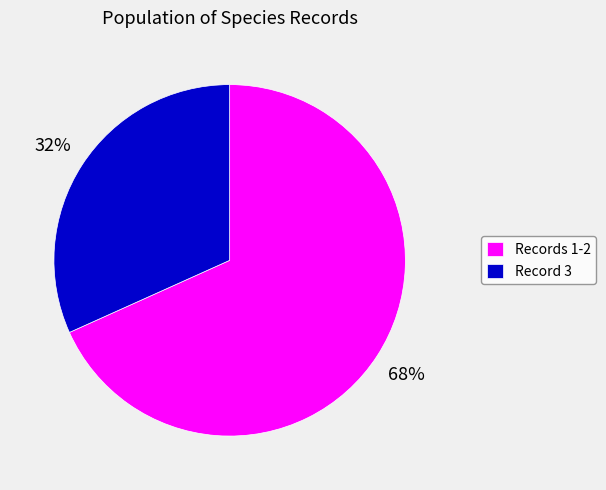

Is the sum of Record 3 and Records 1-2 greater than half?

Yes